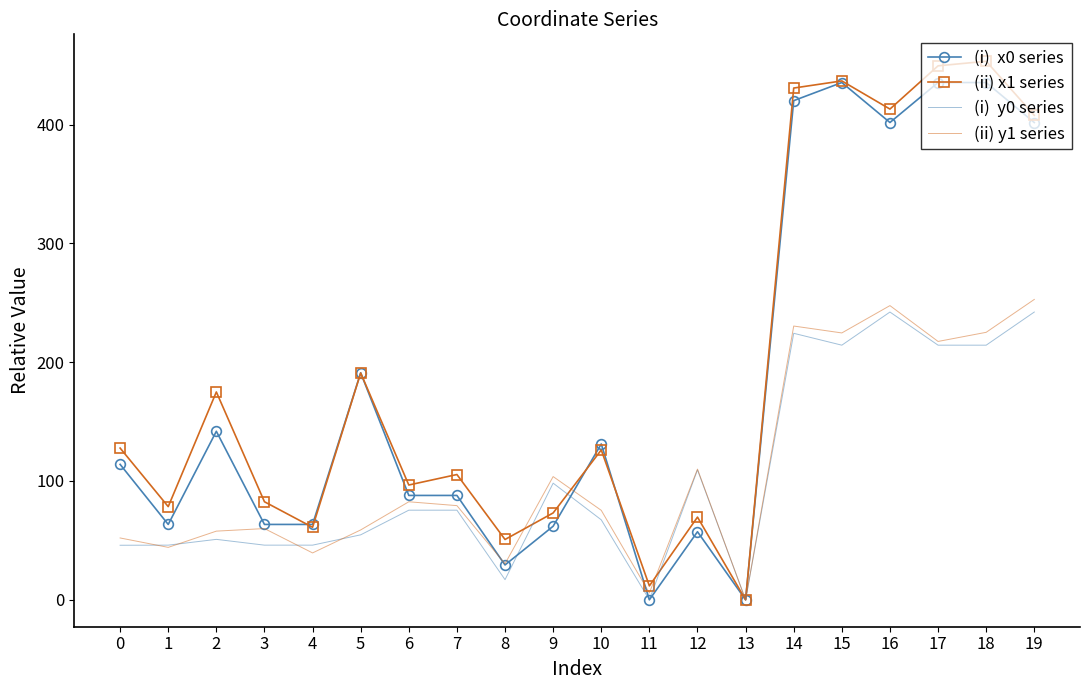

What is the difference between the highest and lowest values at 7?

30.0